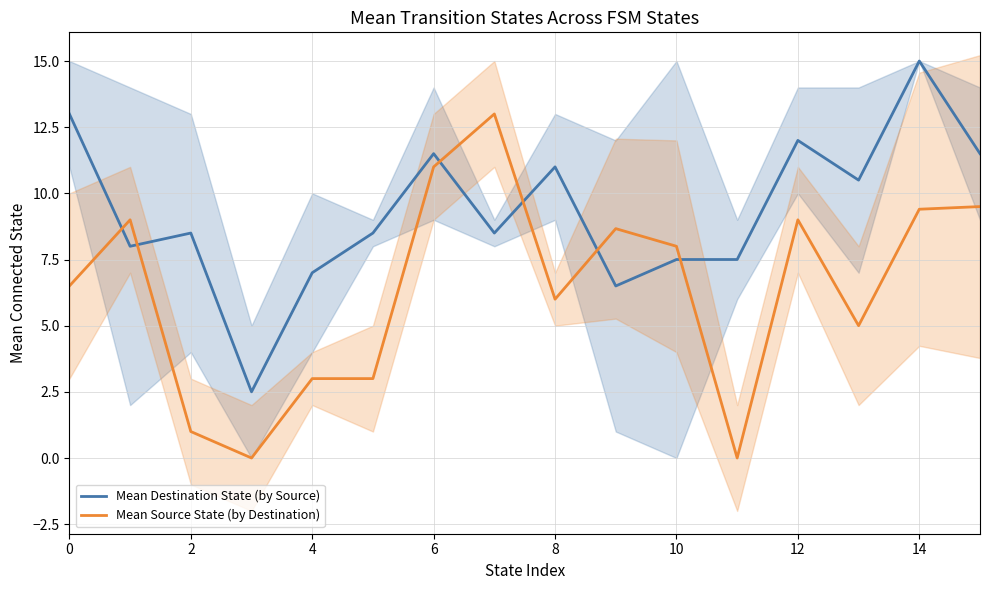

The value of Mean Source State (by Destination) at 13 is 5.0. True or false?

True